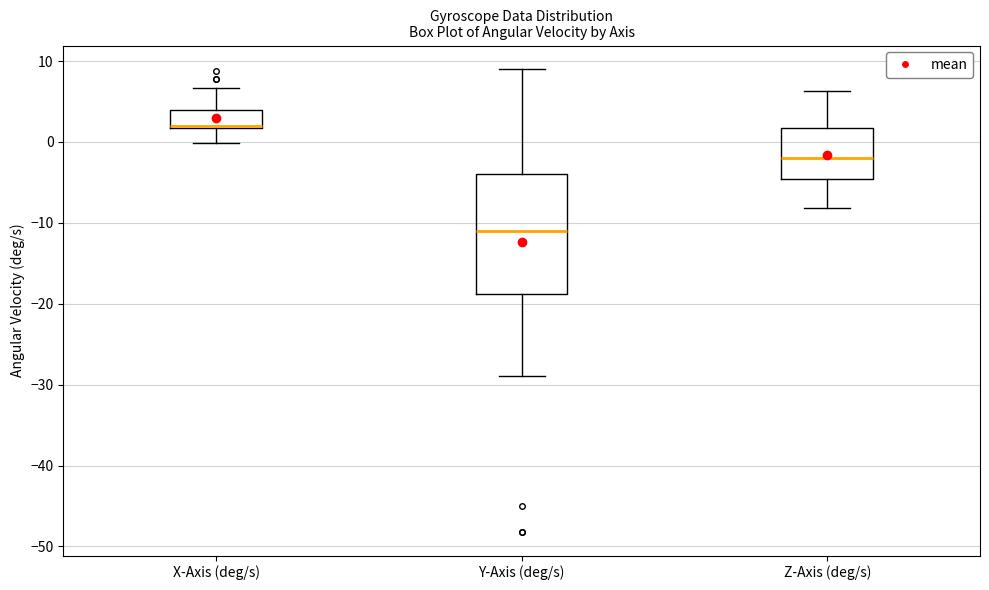

Which box's median line is the highest?

X-Axis (deg/s)